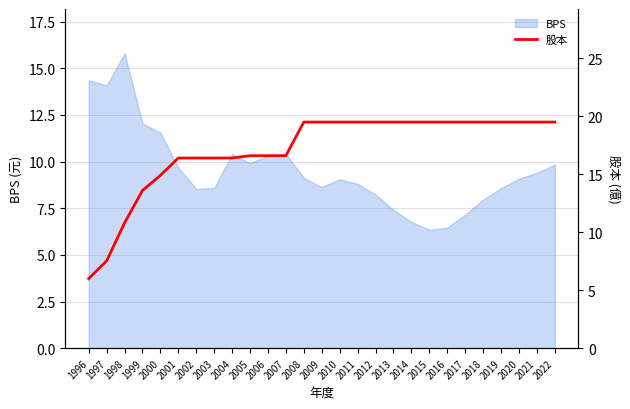

Which category has the highest value across all series?

2008